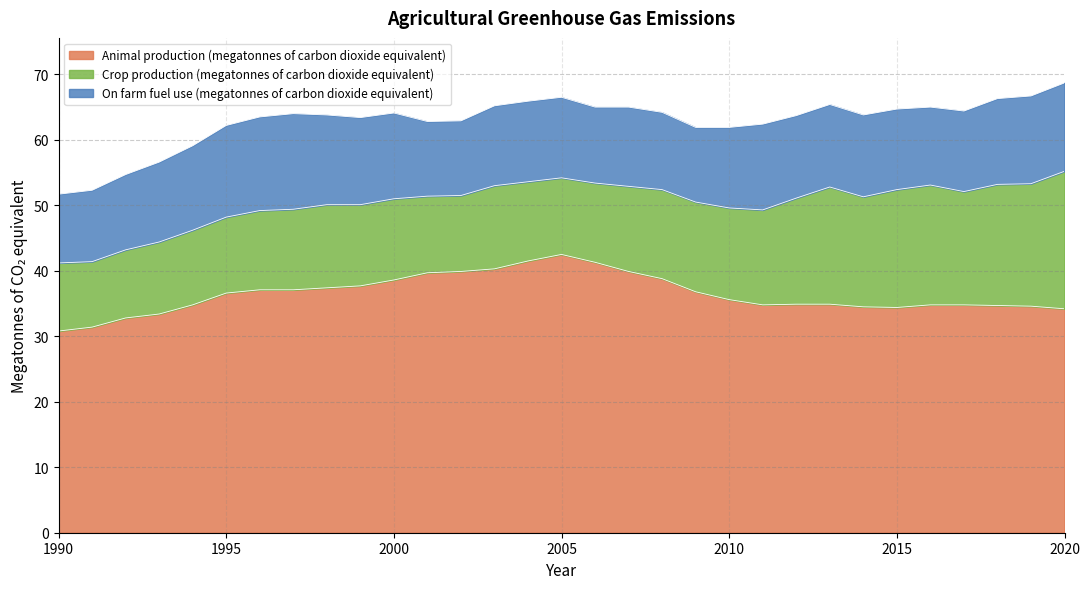

True or false: Animal production (megatonnes of carbon dioxide equivalent) and On farm fuel use (megatonnes of carbon dioxide equivalent) cross at least once.

False